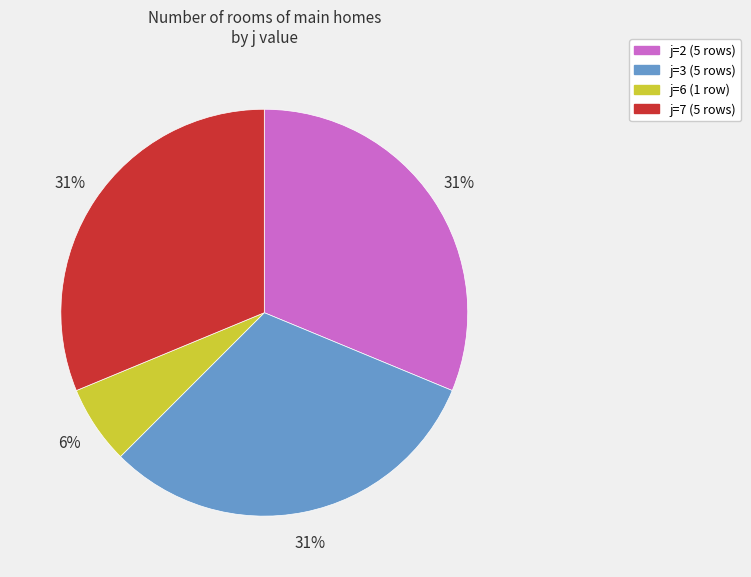

How many slices are in this pie chart?

4